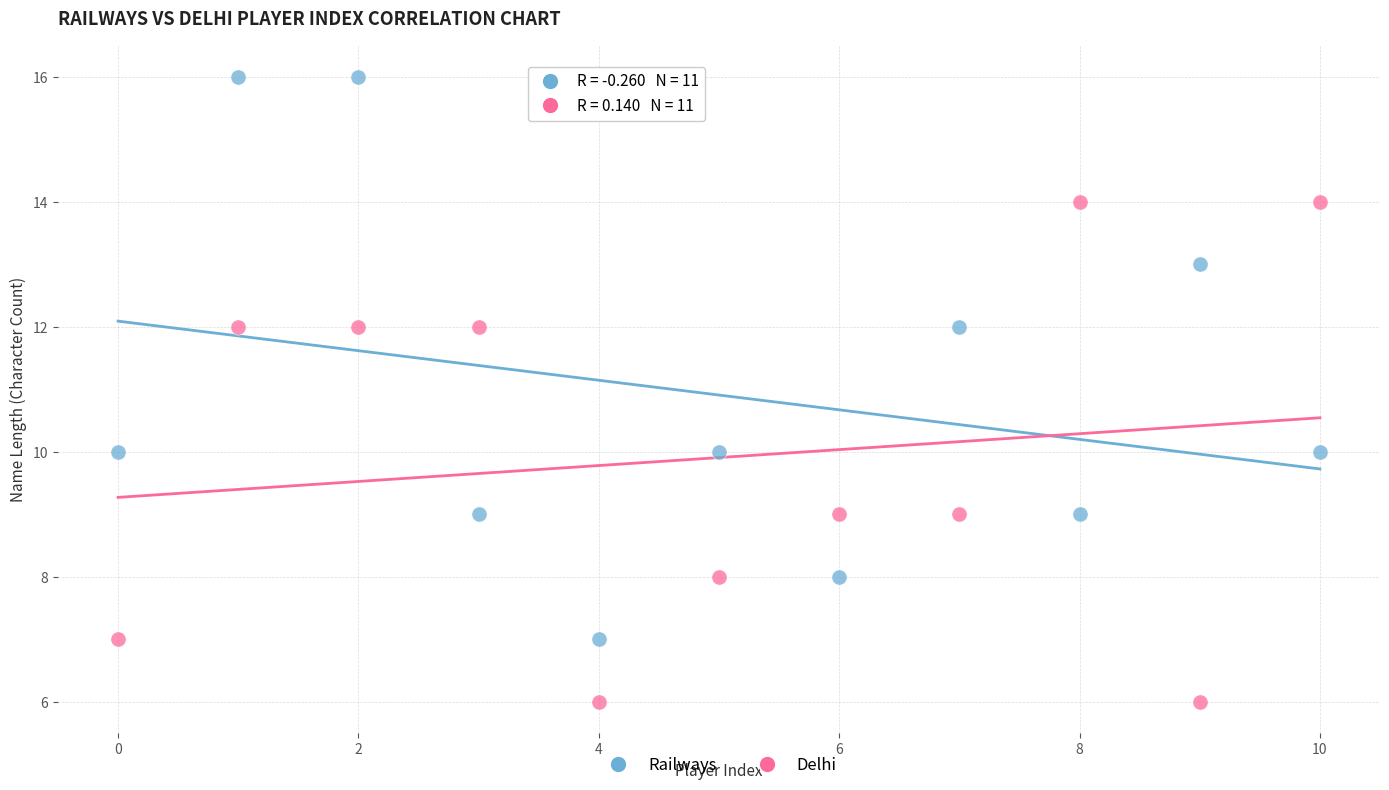

Which series reaches the maximum Y coordinate?

Railways